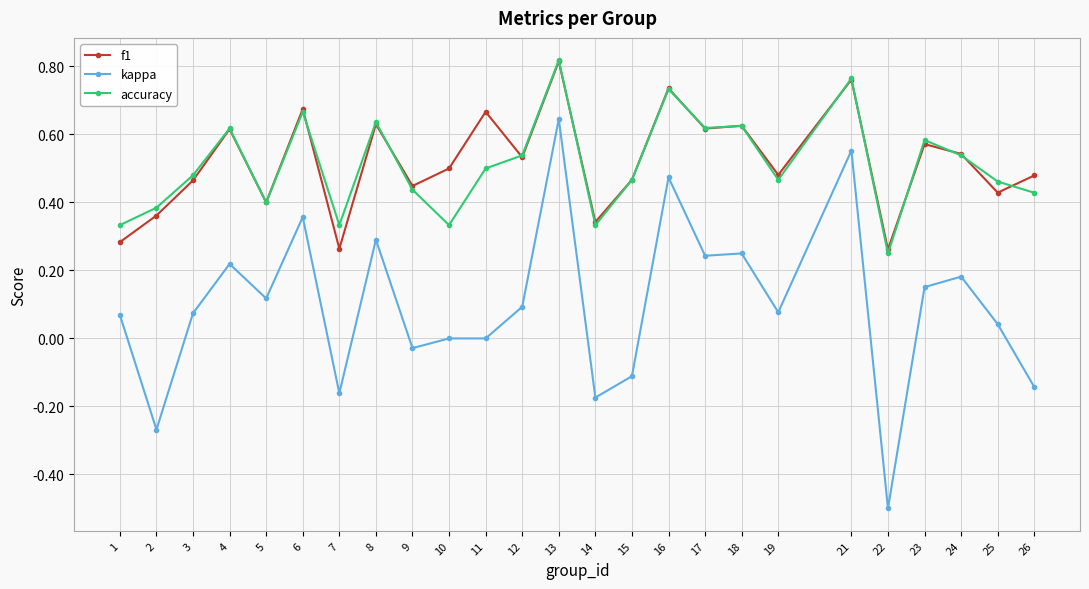

Is the value of f1 at 6 greater than the value of kappa at 5?

Yes